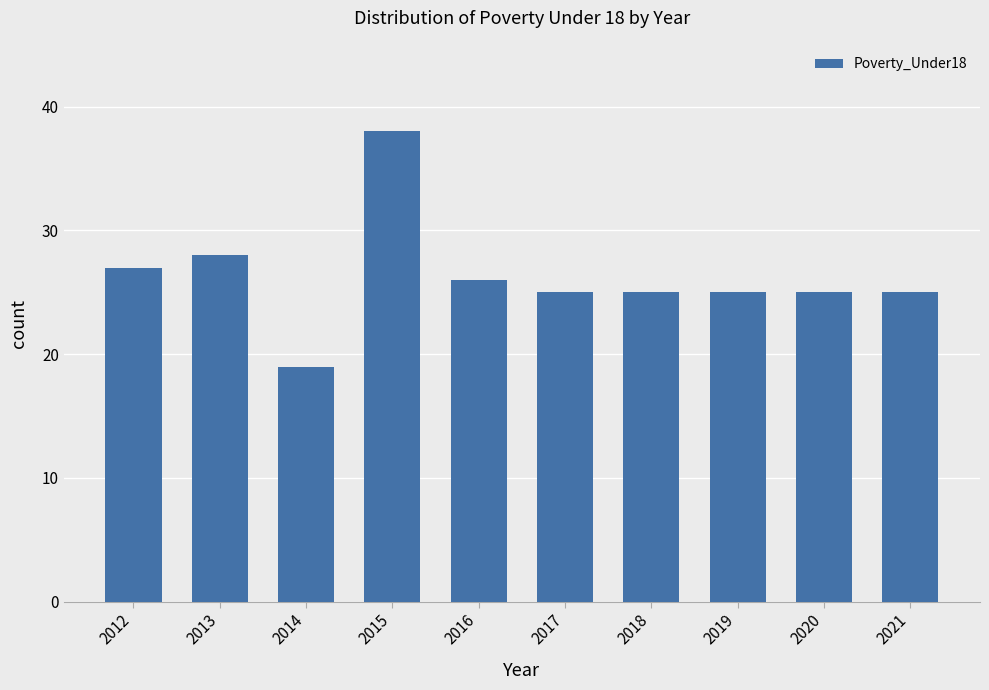

What is the ratio of the value at 2019 to the value at 2021?

1.0